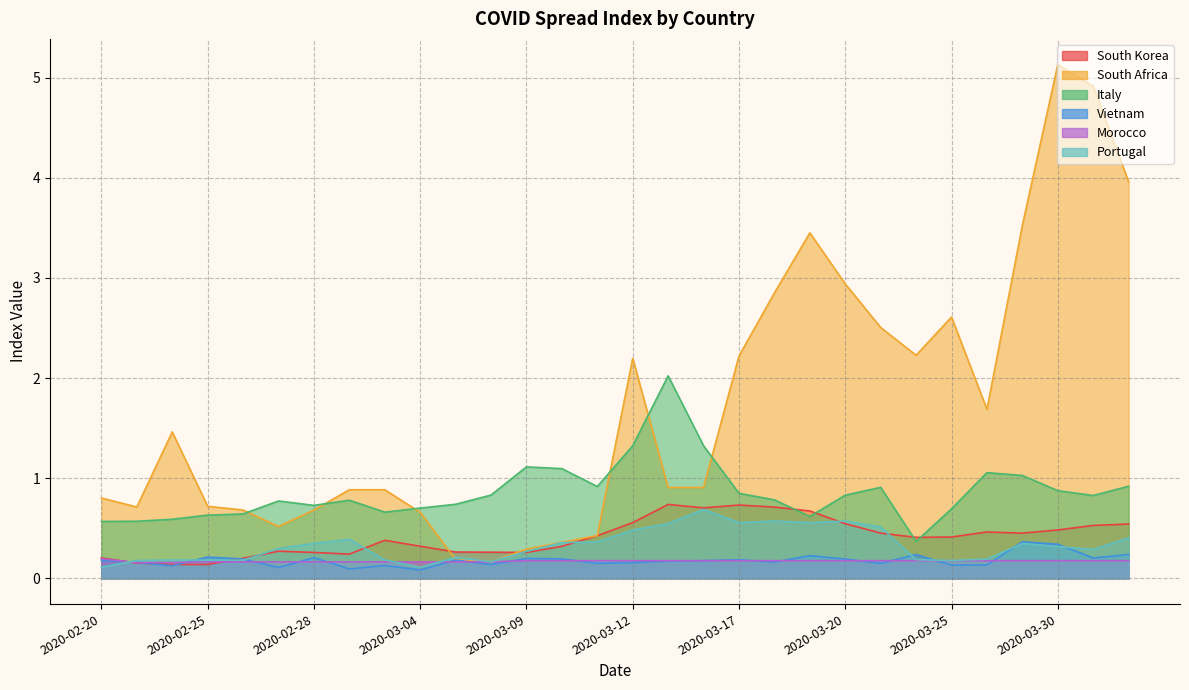

The Portugal series shows 0.3 at 2020-03-26. True or false?

False